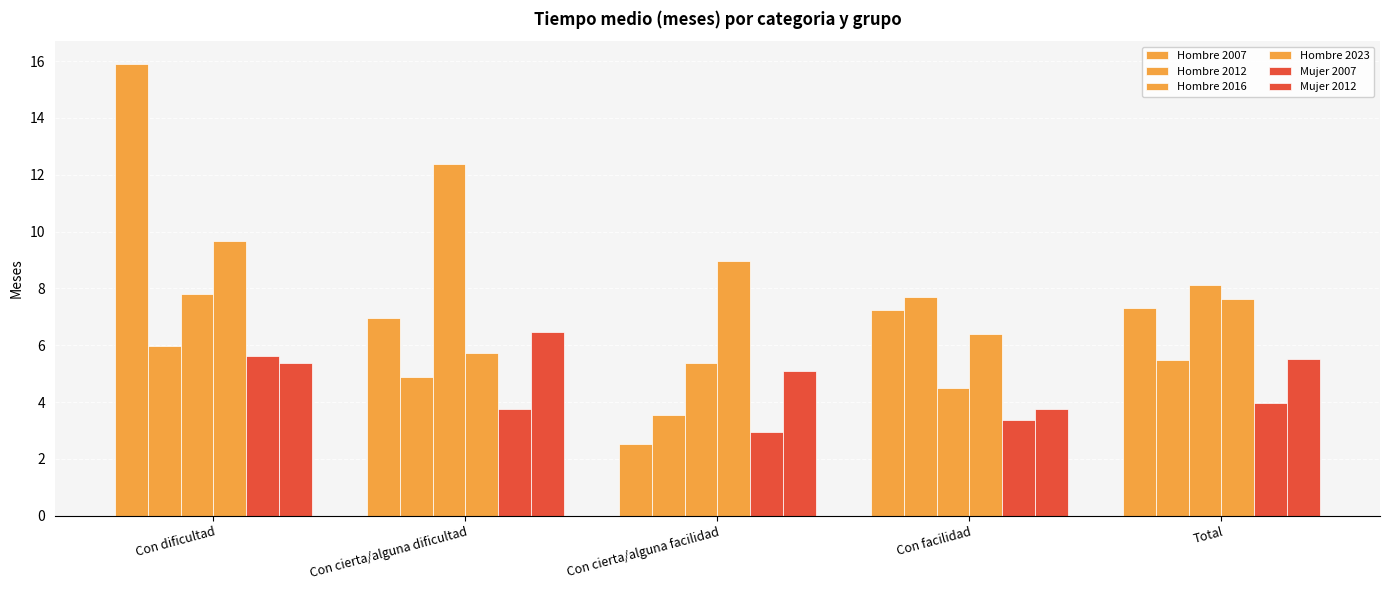

What is the difference between the highest and lowest values at Con dificultad?

10.5